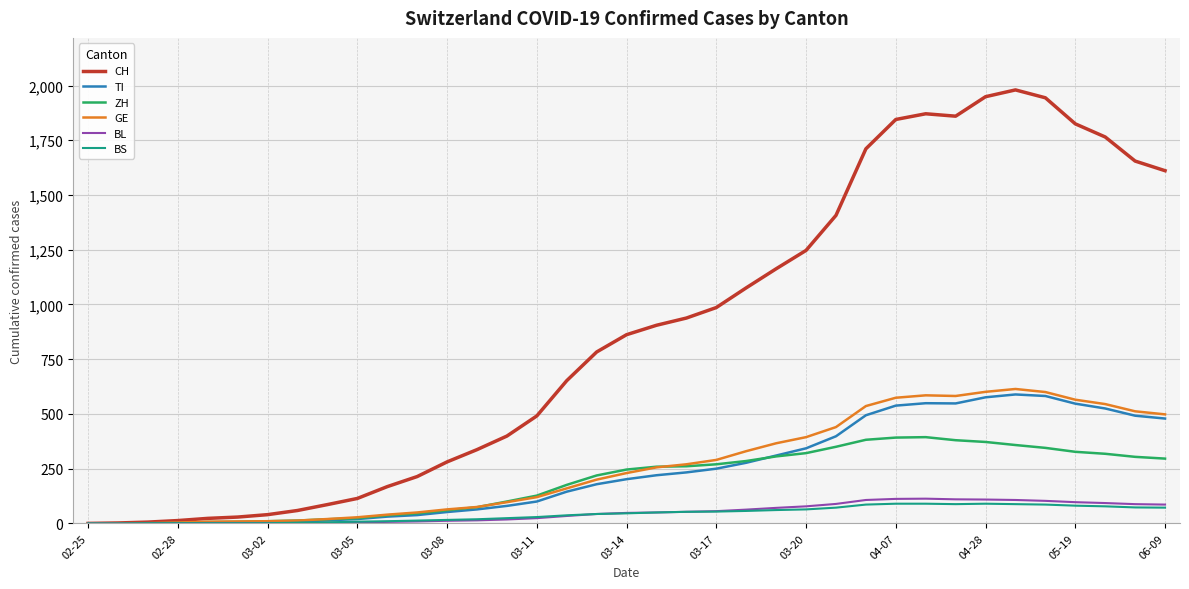

Which series has the largest range (max minus min)?

CH